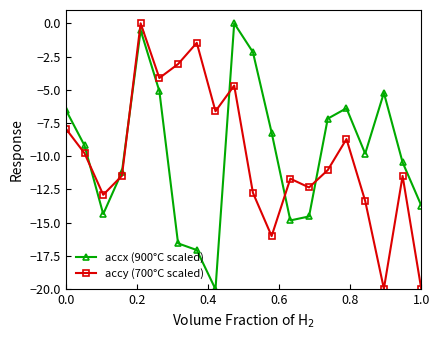

What is the smallest value displayed?

-20.0